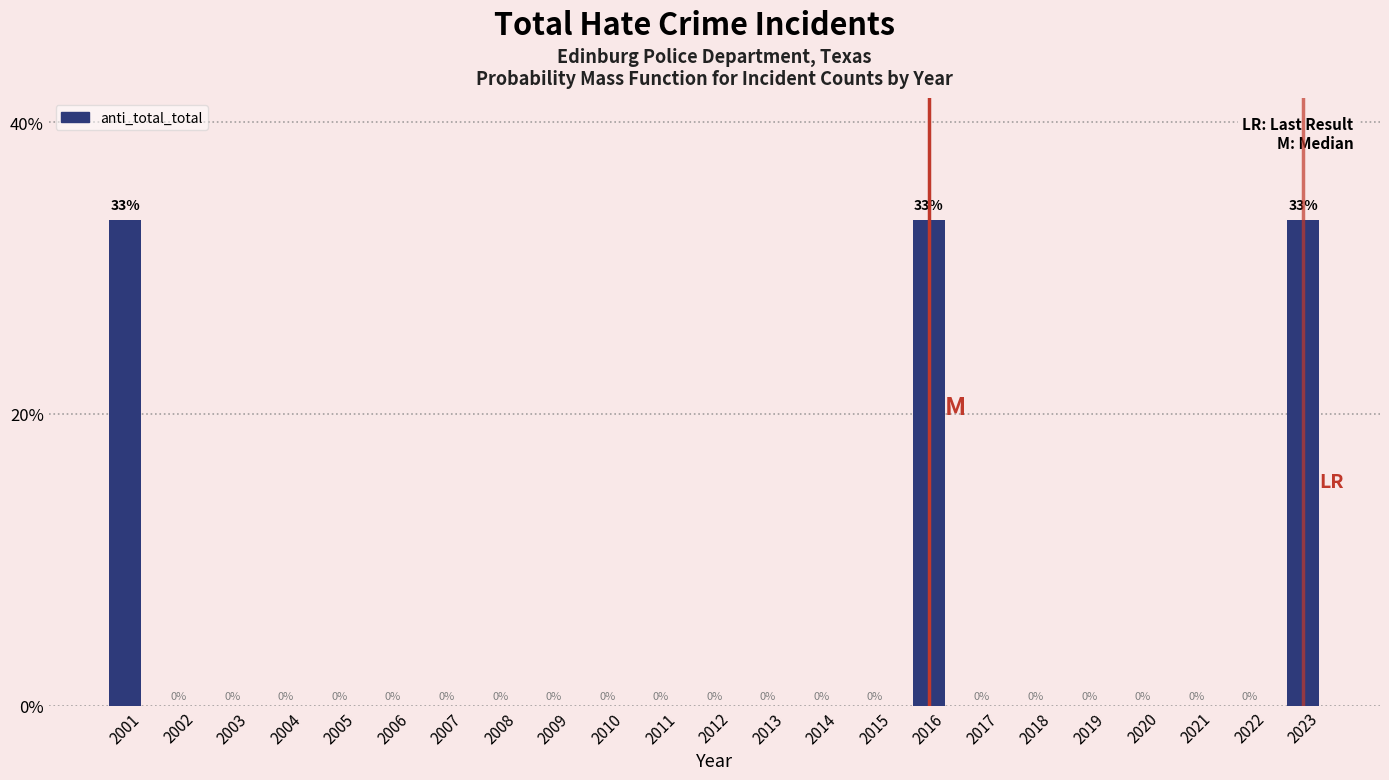

Is it true that the value at 2004 is 0.0?

True